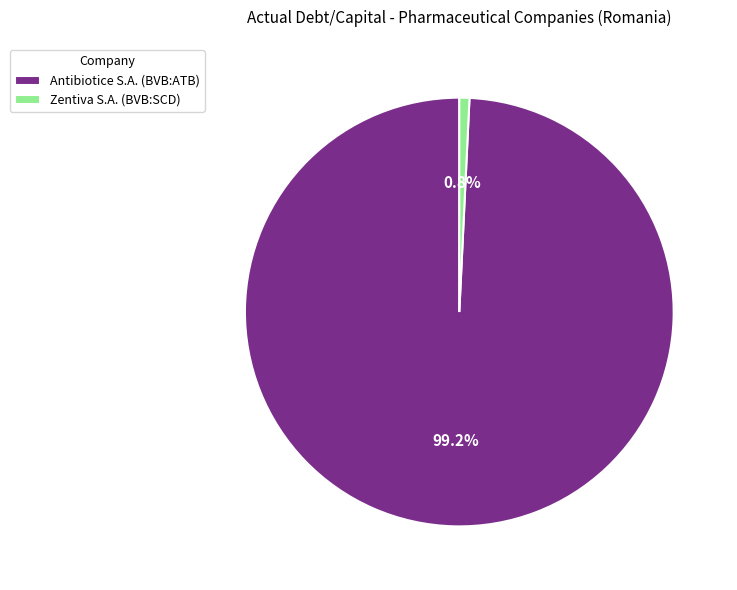

Is the sum of Antibiotice S.A. (BVB:ATB) and Zentiva S.A. (BVB:SCD) greater than half?

Yes